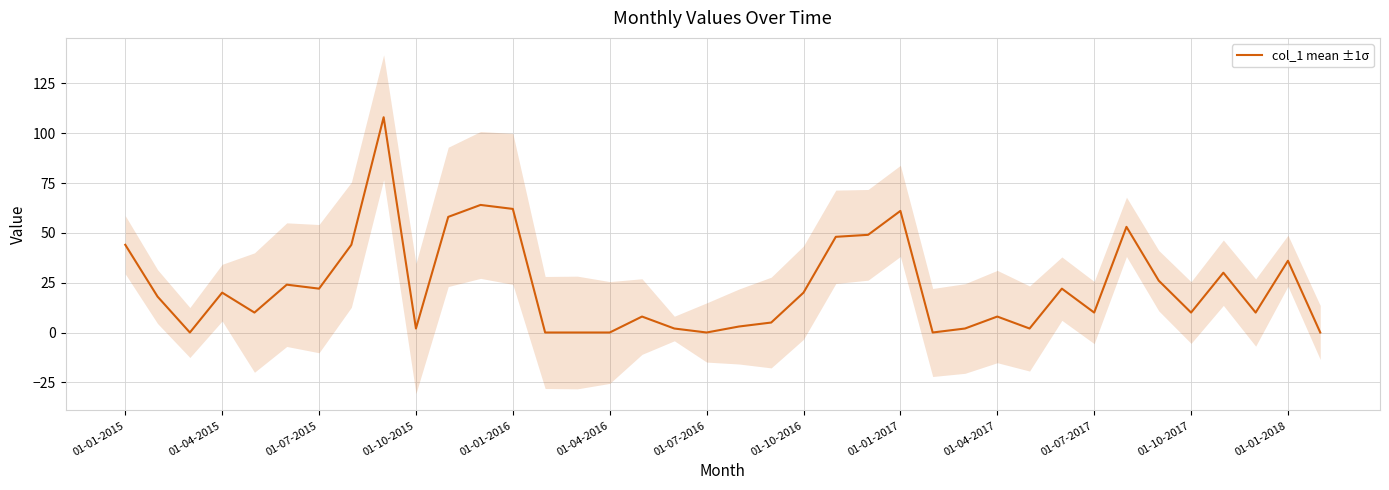

Count the number of values greater than 18.

18